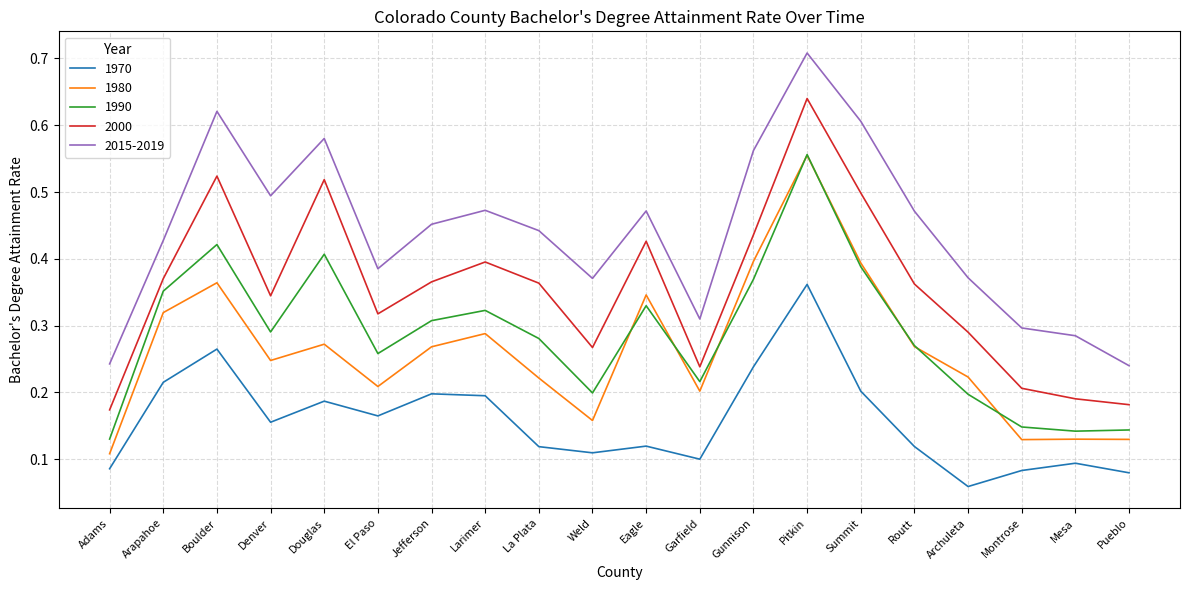

Which series changed the most between Arapahoe and Archuleta?

1970